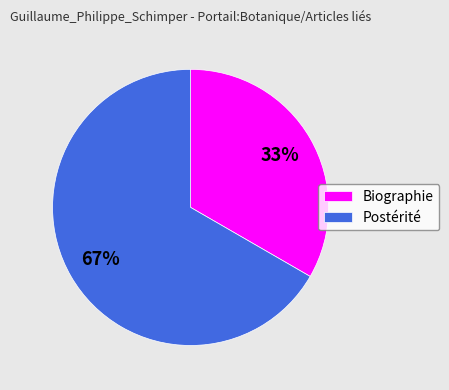

True or false: Biographie accounts for 24% of the total.

False